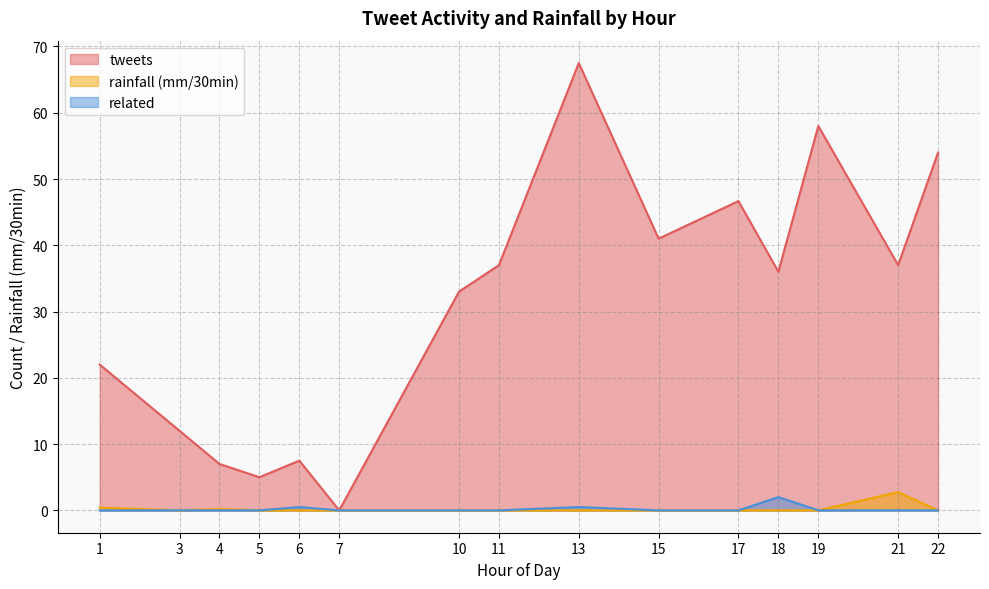

What is the difference between the highest and lowest values at 22?

54.0